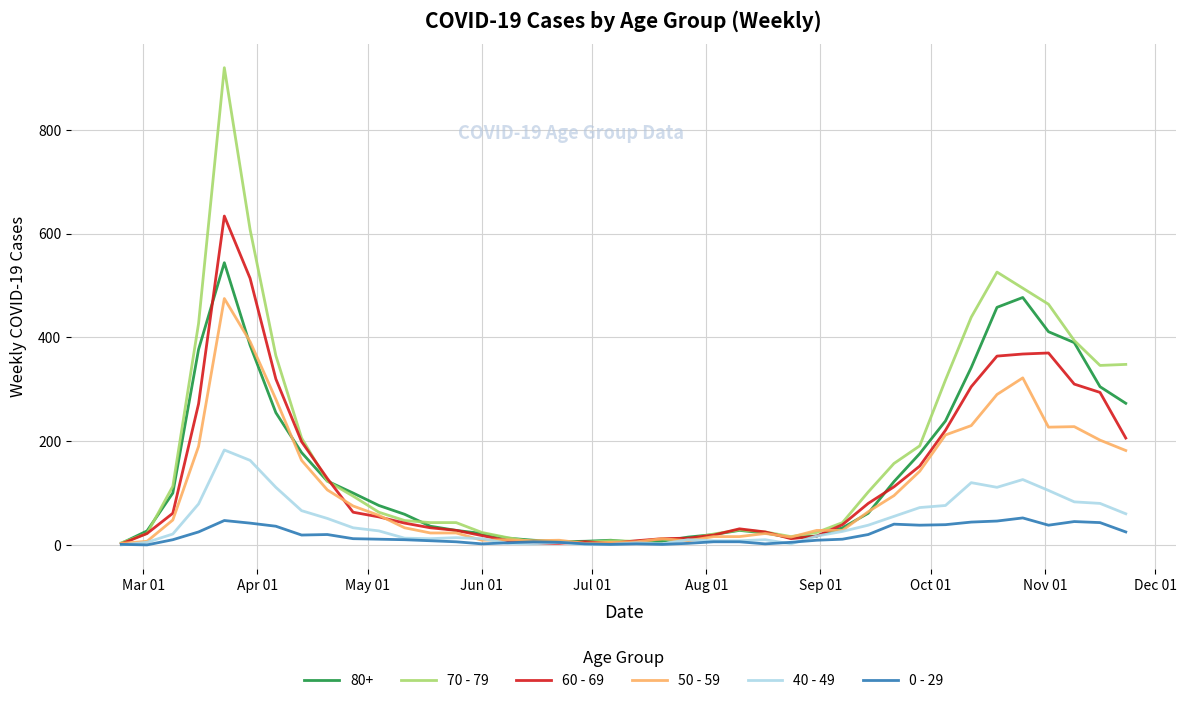

List the series in order of their peak value, highest first.

70 - 79, 60 - 69, 80+, 50 - 59, 40 - 49, 0 - 29